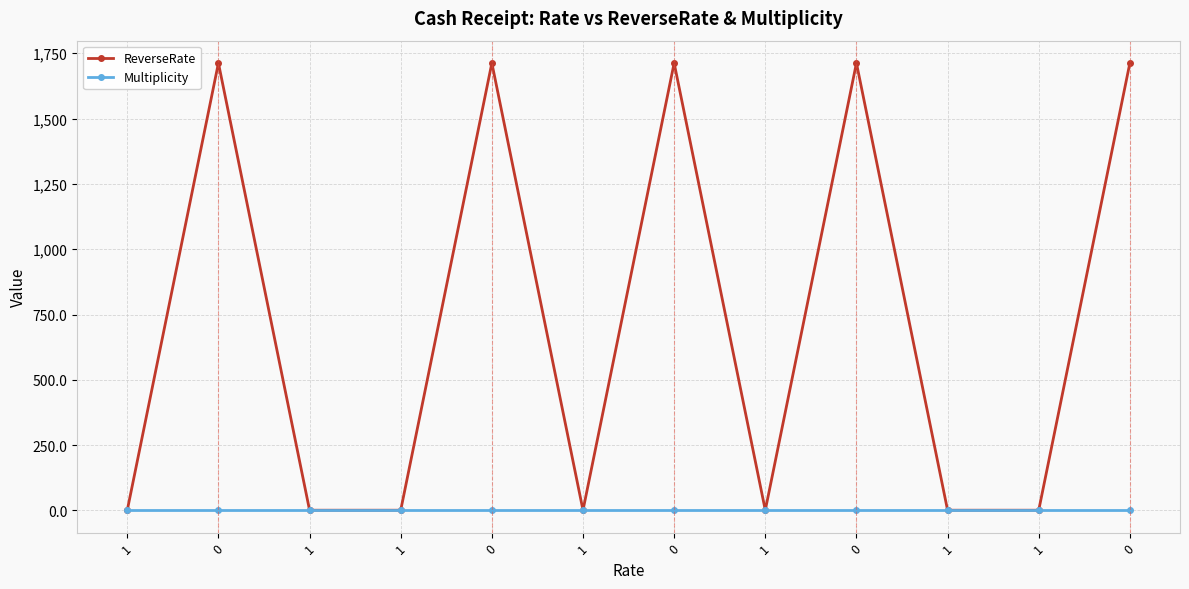

How many lines are shown in the chart?

2